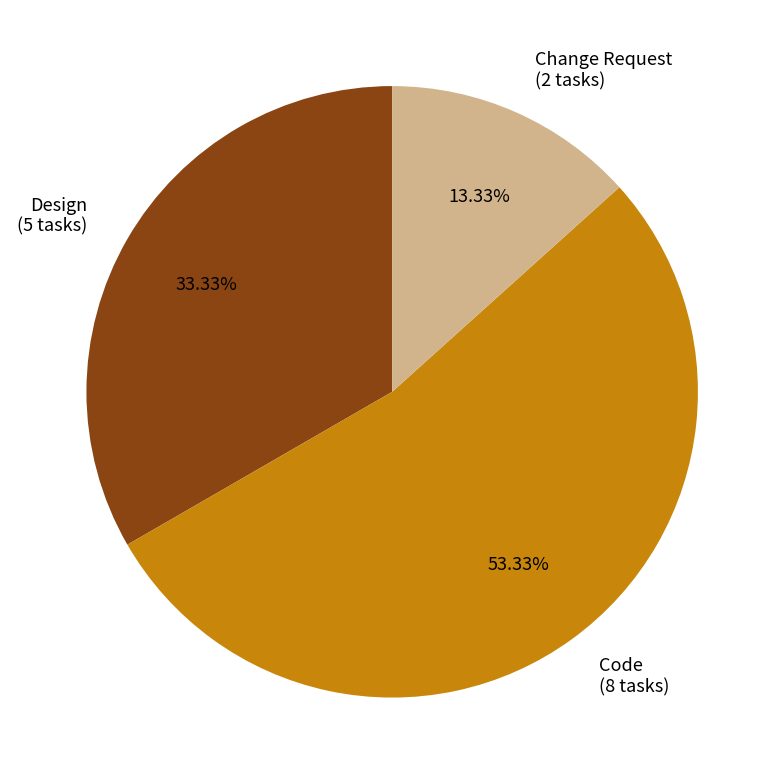

To the nearest percent, what portion does Design represent?

33%